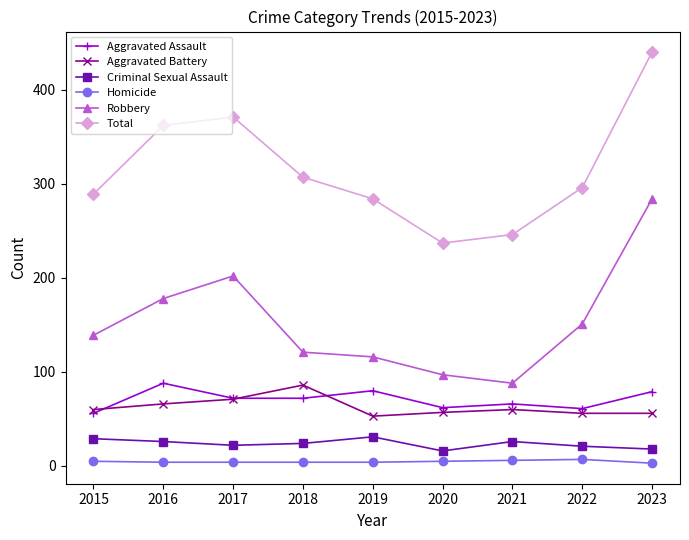

True or false: Robbery and Aggravated Battery cross at least once.

False